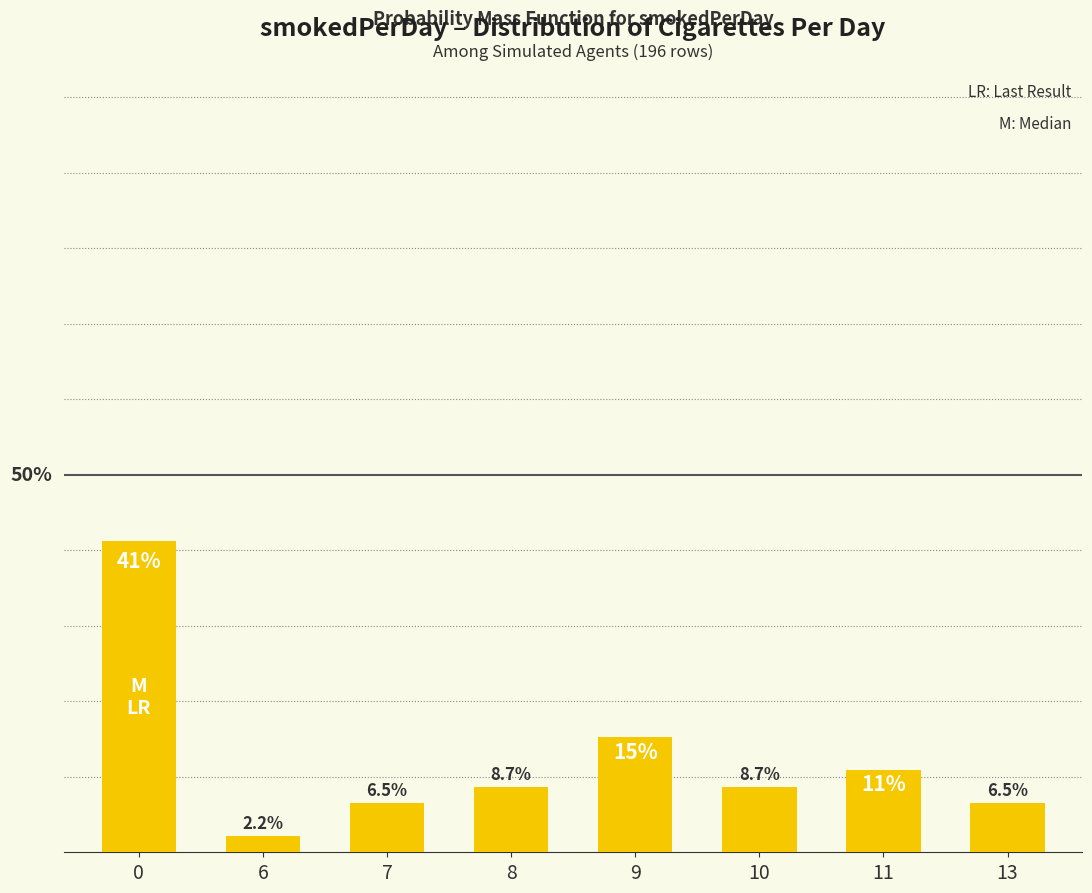

At which label is the value closest to 21?

9